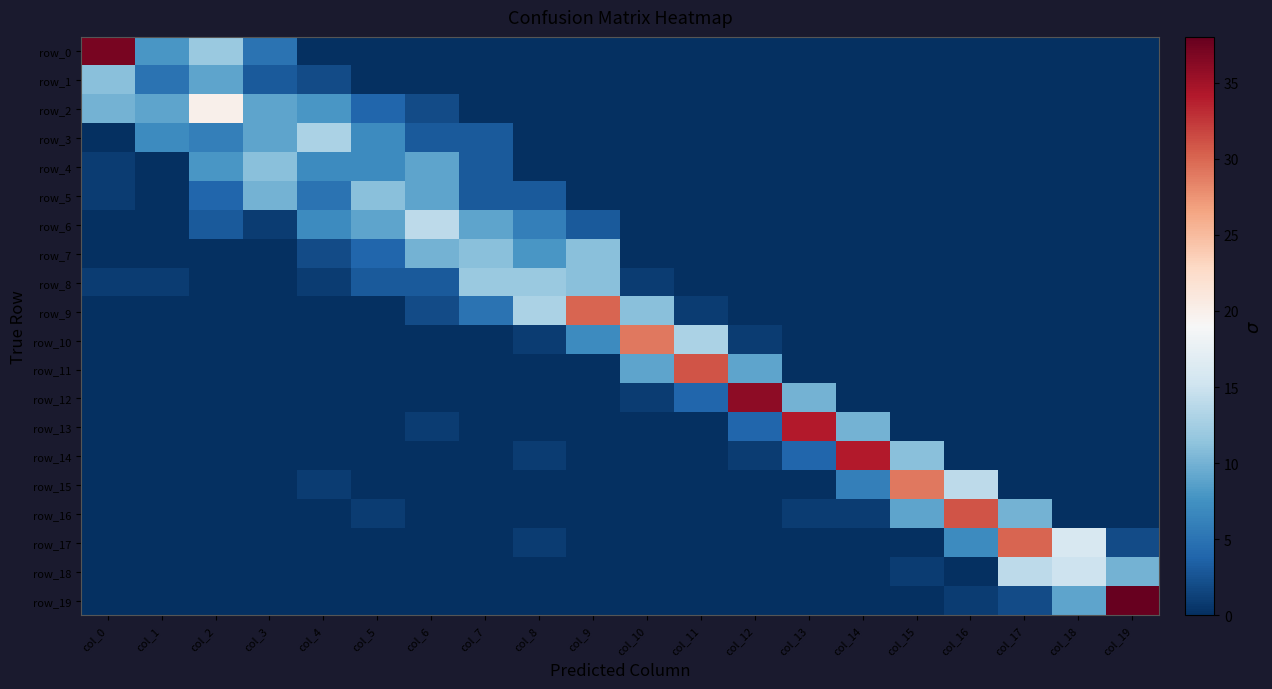

List the labels in order of row_0 value, largest first.

col_0, col_2, col_1, col_3, col_4, col_5, col_6, col_7, col_8, col_9, col_10, col_11, col_12, col_13, col_14, col_15, col_16, col_17, col_18, col_19